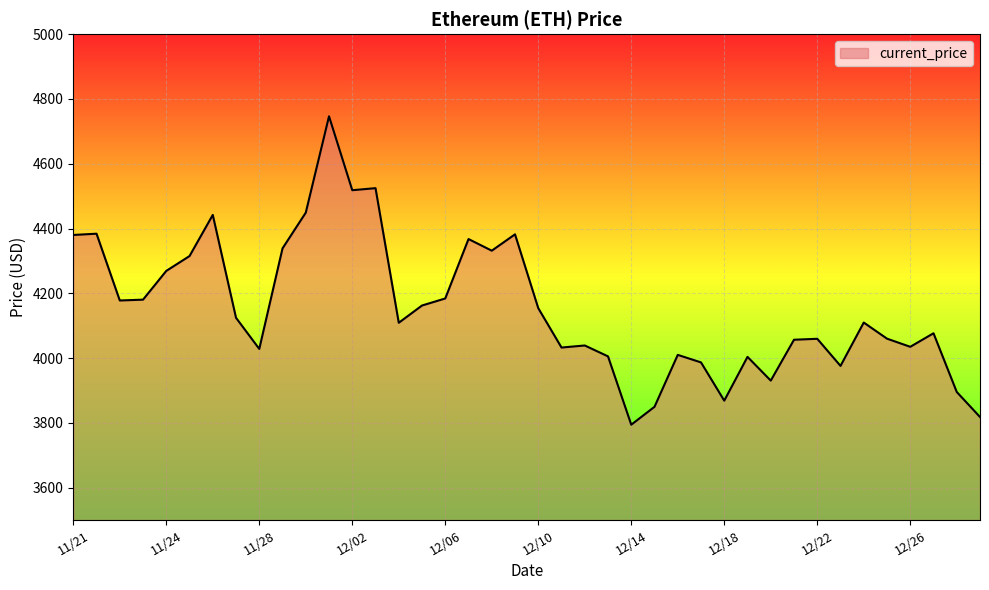

What is the maximum value shown in the chart?

4746.4